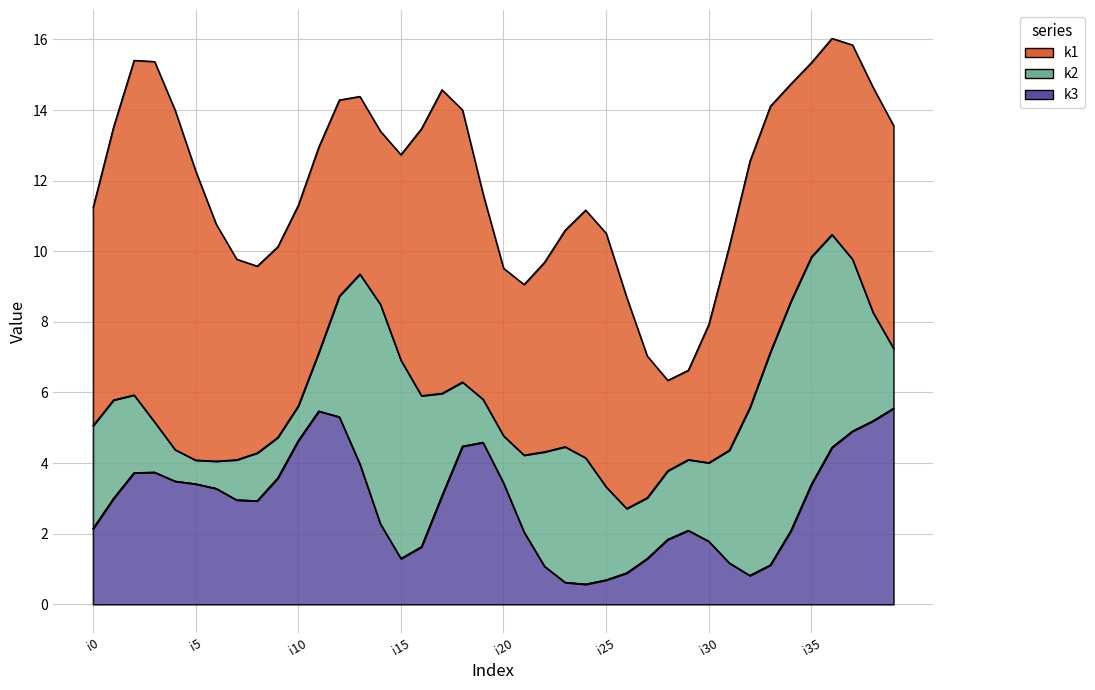

True or false: k3 has a value of 2 at i34.

True